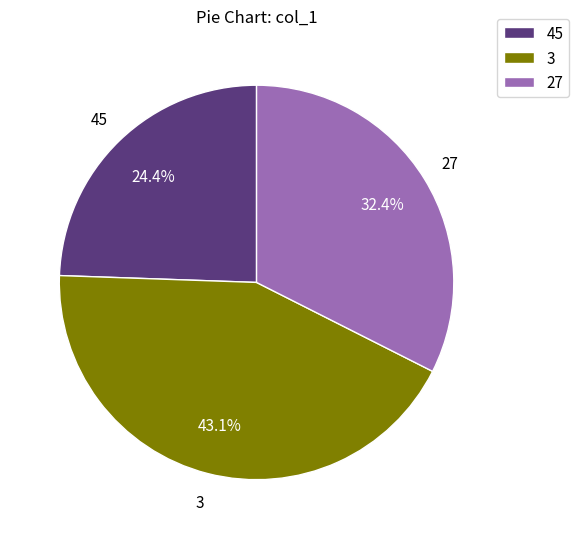

What portion of the pie excludes 3?

56.9%